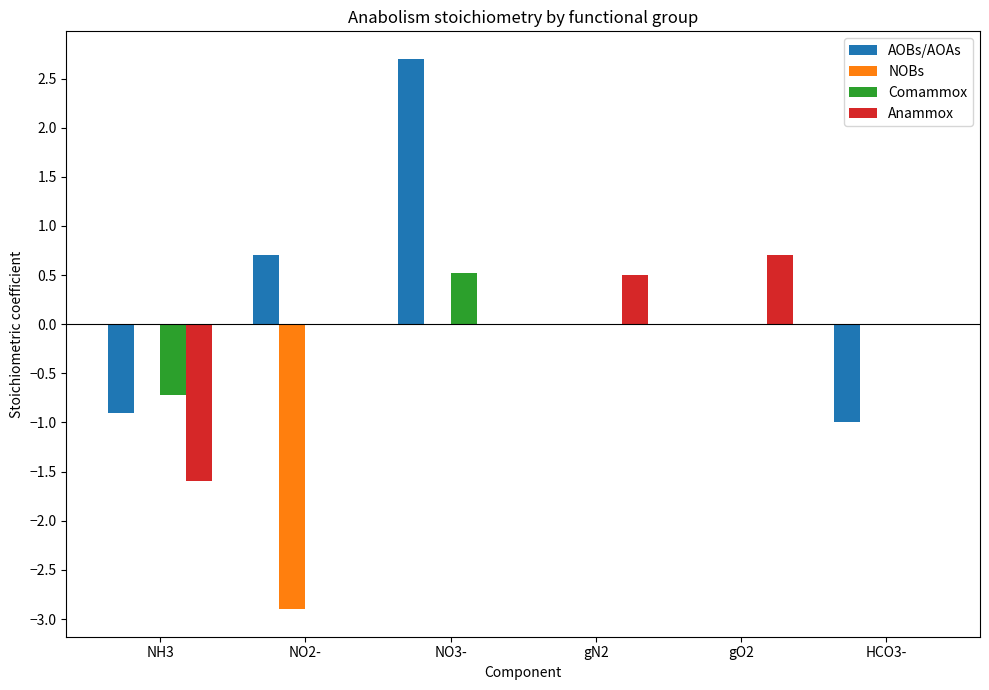

Is it true that Comammox equals 0.5 at NO3-?

True